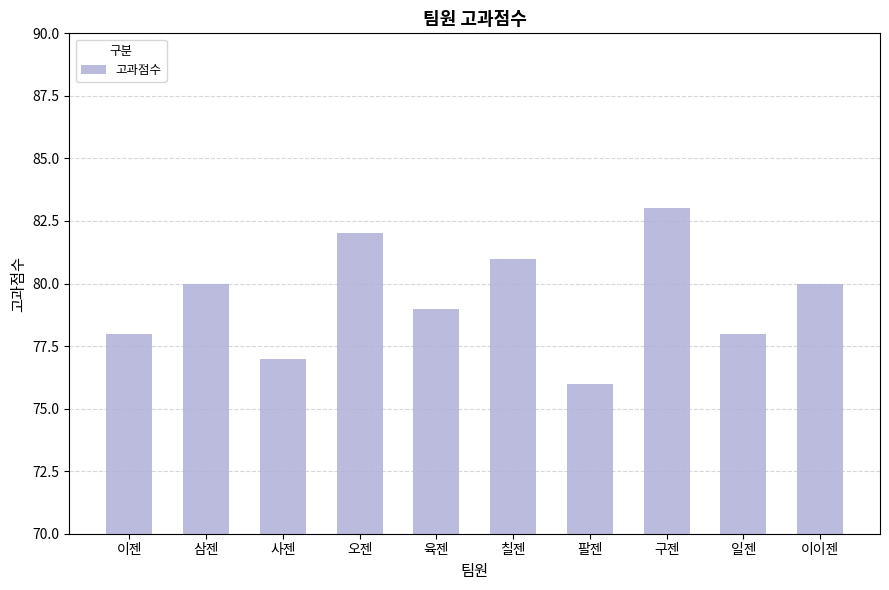

What position from the left is 오젠?

4